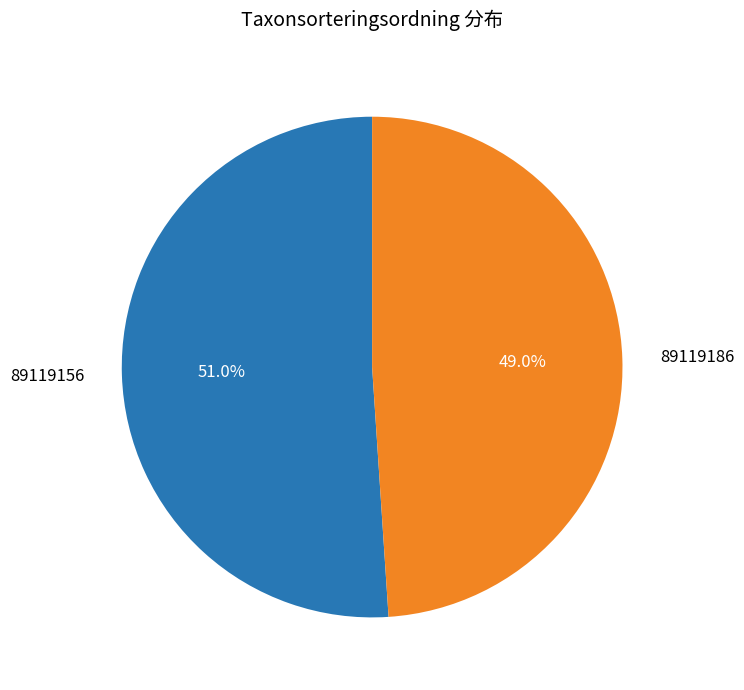

Does any single category account for the majority?

Yes